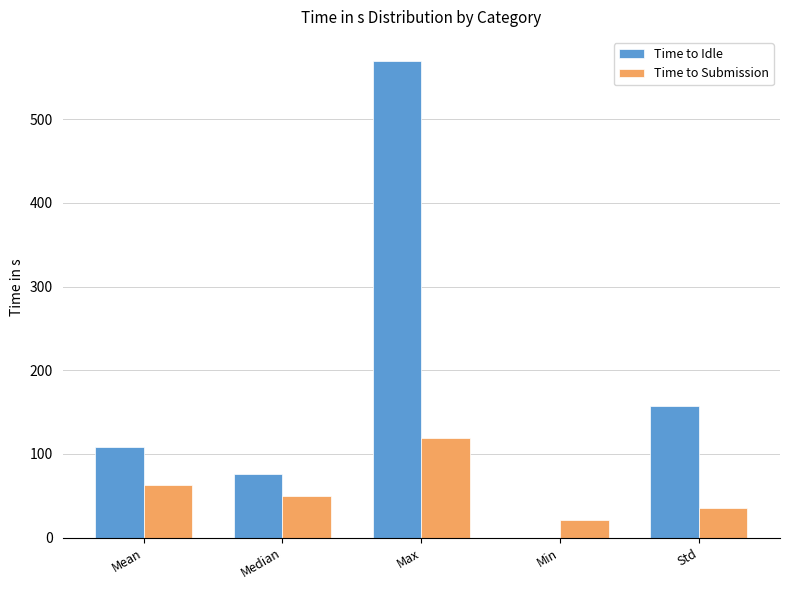

What is the spread (max minus min) of values at Mean?

45.5